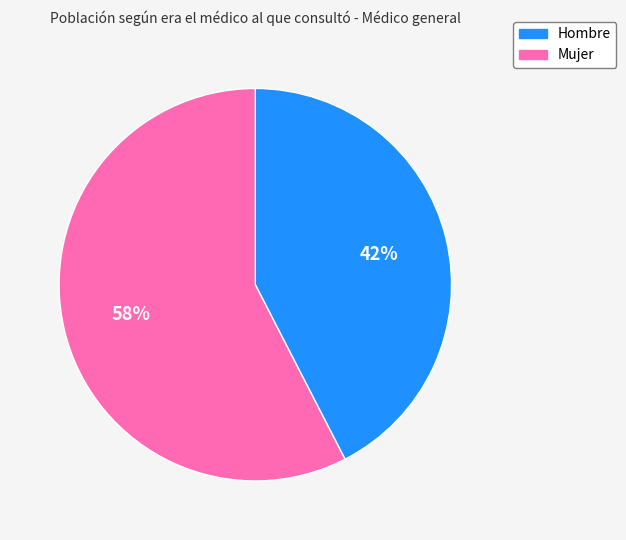

To the nearest percent, what is the combined percentage of Hombre and Mujer?

100%